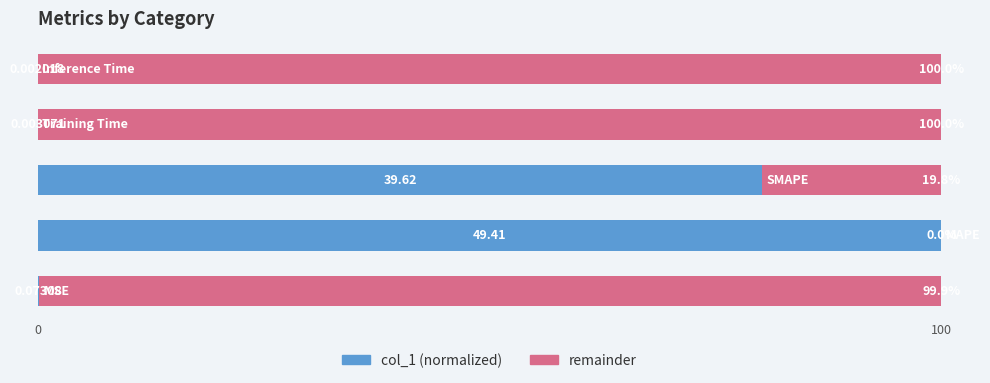

How many series are shown in this chart?

2